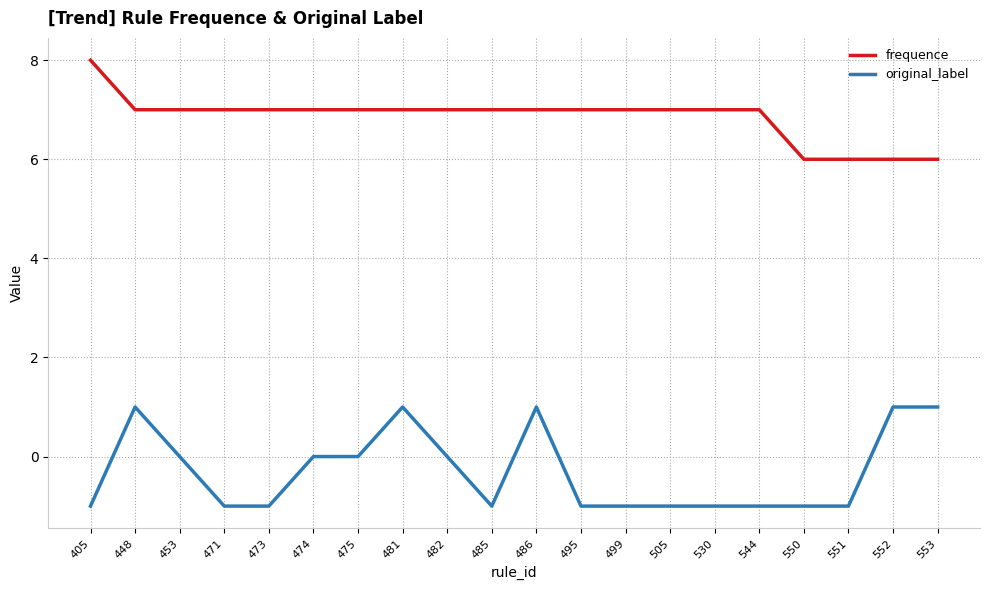

How many values in the original_label series exceed -1?

9